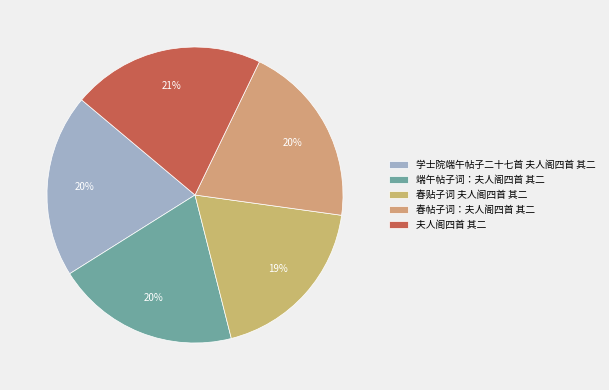

How many segments does this pie chart have?

5